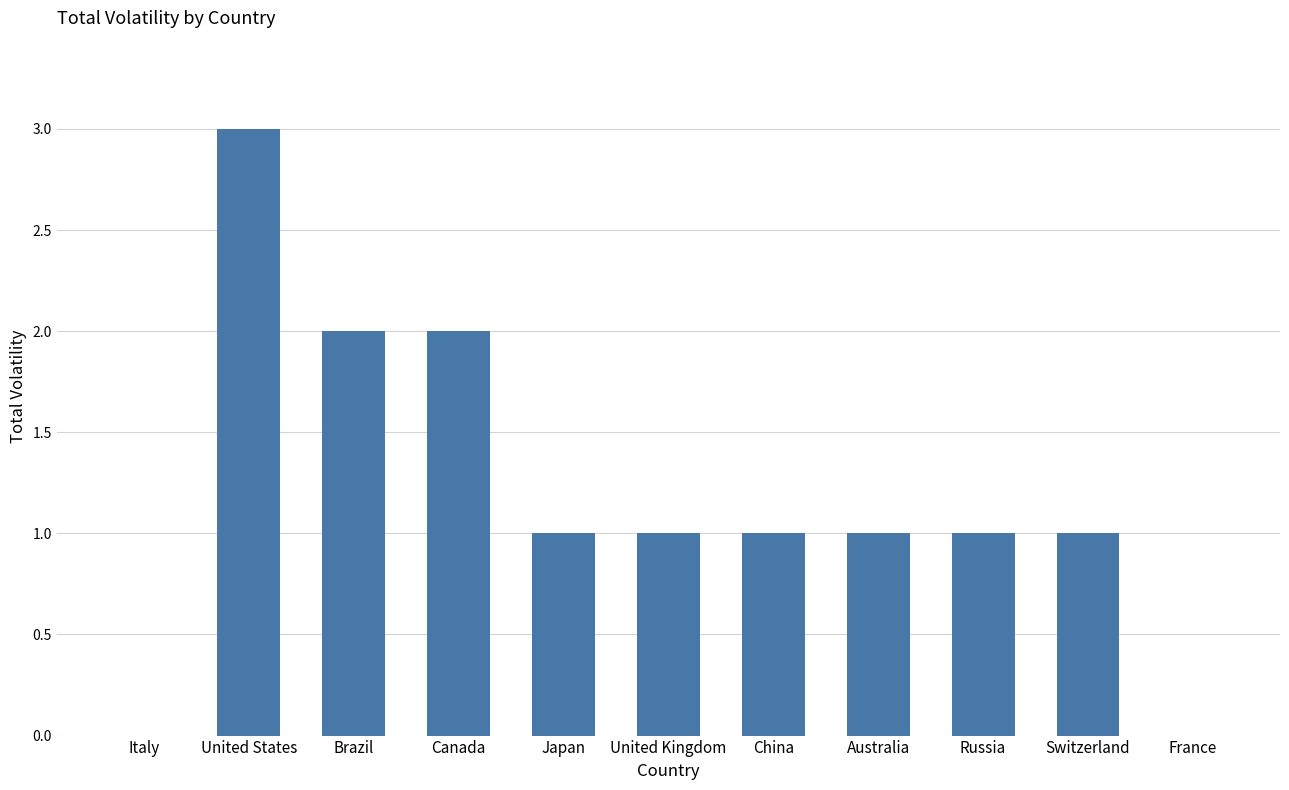

Approximately how many times larger is the value at Japan compared to Australia?

1.0